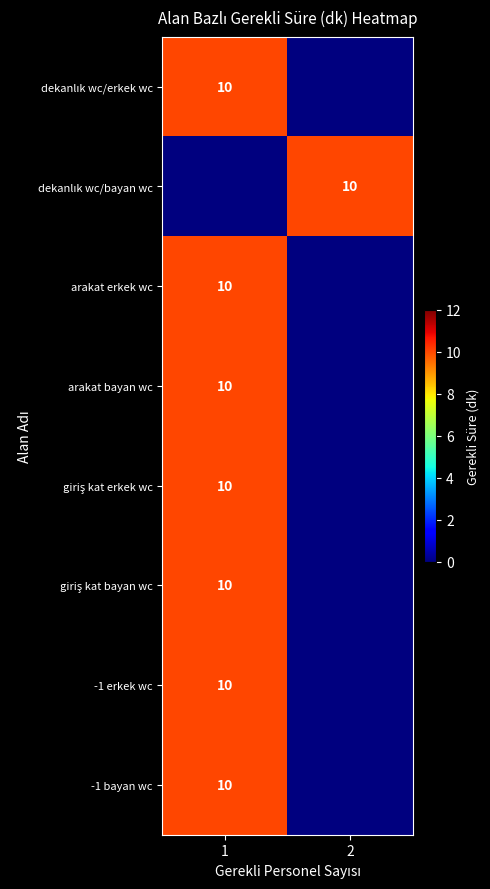

Which has a higher value, 1 or 2?

1